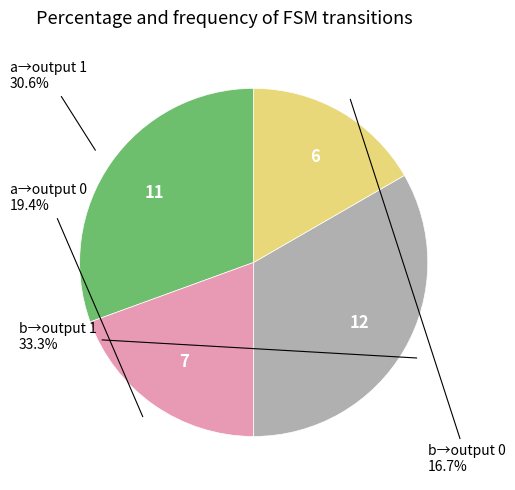

Is there any slice that represents more than half of the pie?

No